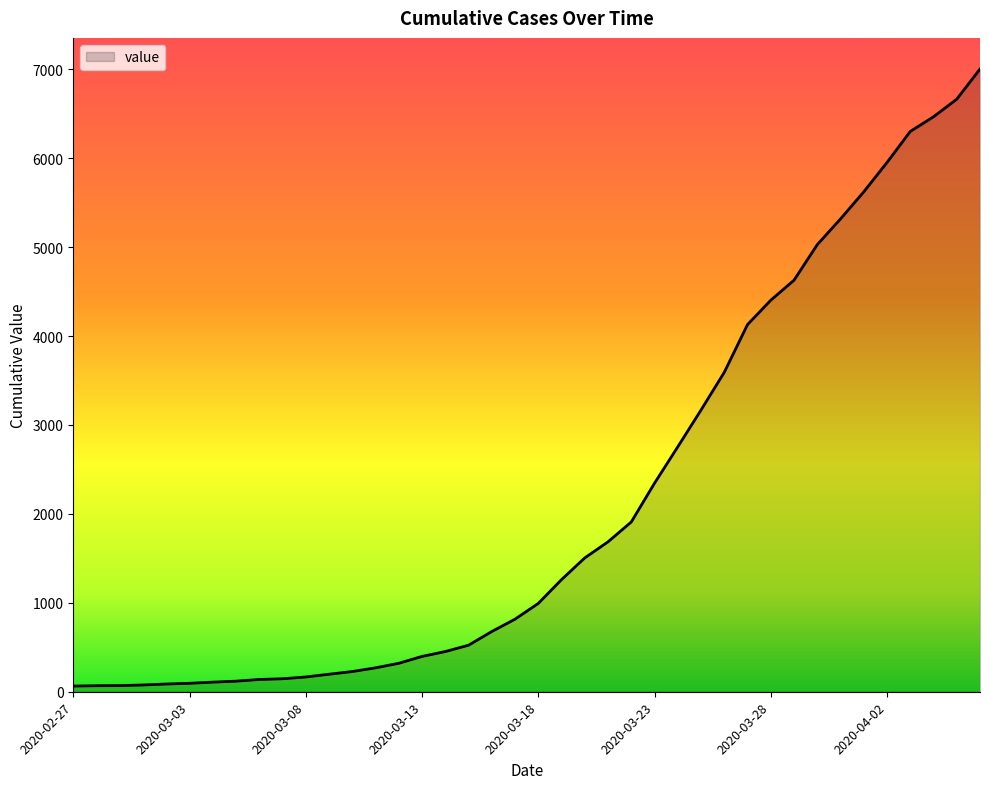

What is the difference between the maximum and minimum values?

6939